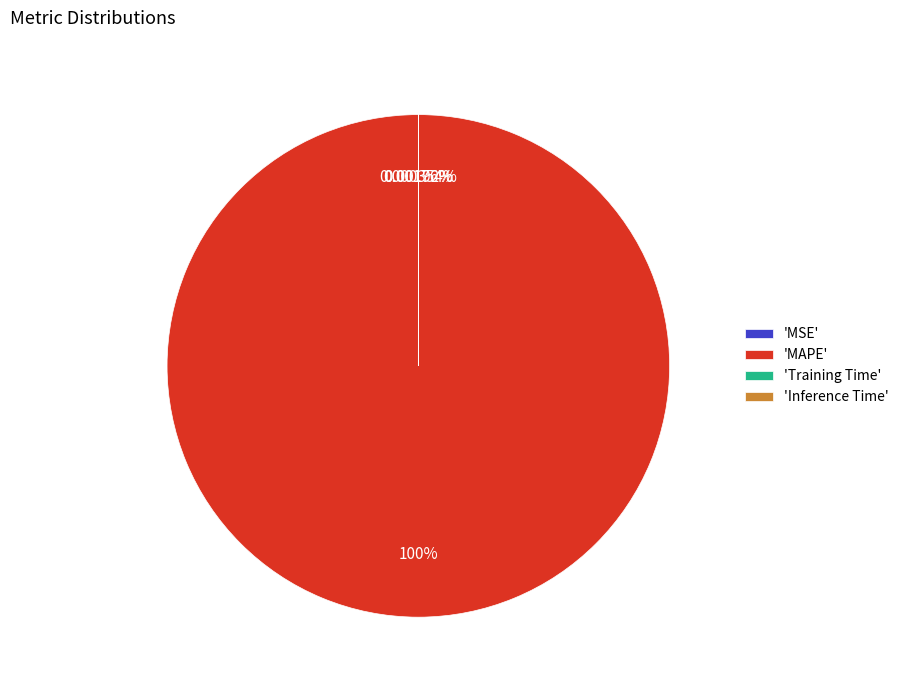

Which has a higher value, Inference Time or Training Time?

Training Time